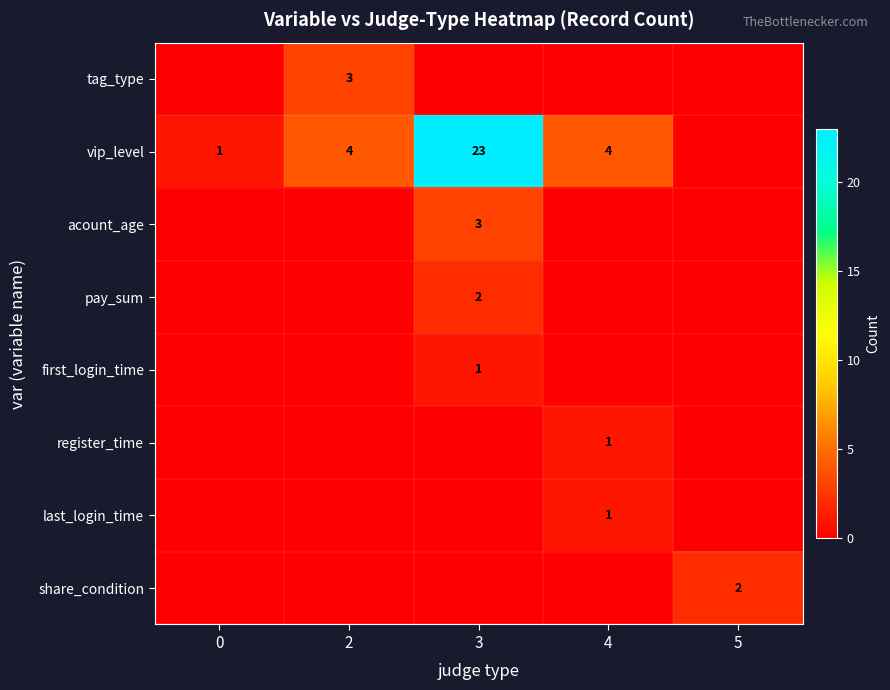

Is the value of vip_level at 0 greater than the value of pay_sum at 3?

No